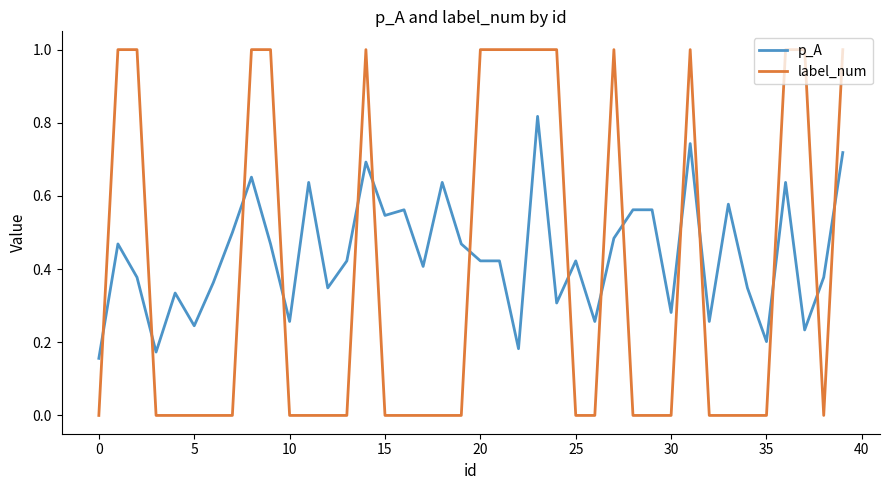

List the series in order of their overall mean, lowest first.

label_num, p_A